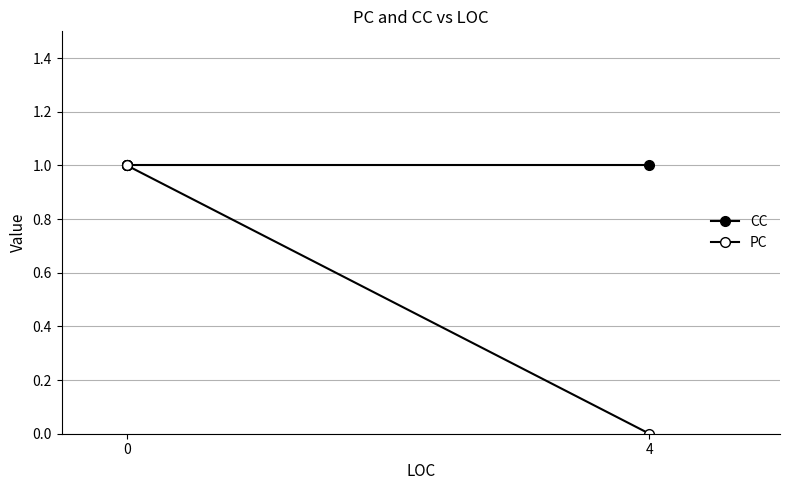

True or false: PC and CC cross at least once.

False